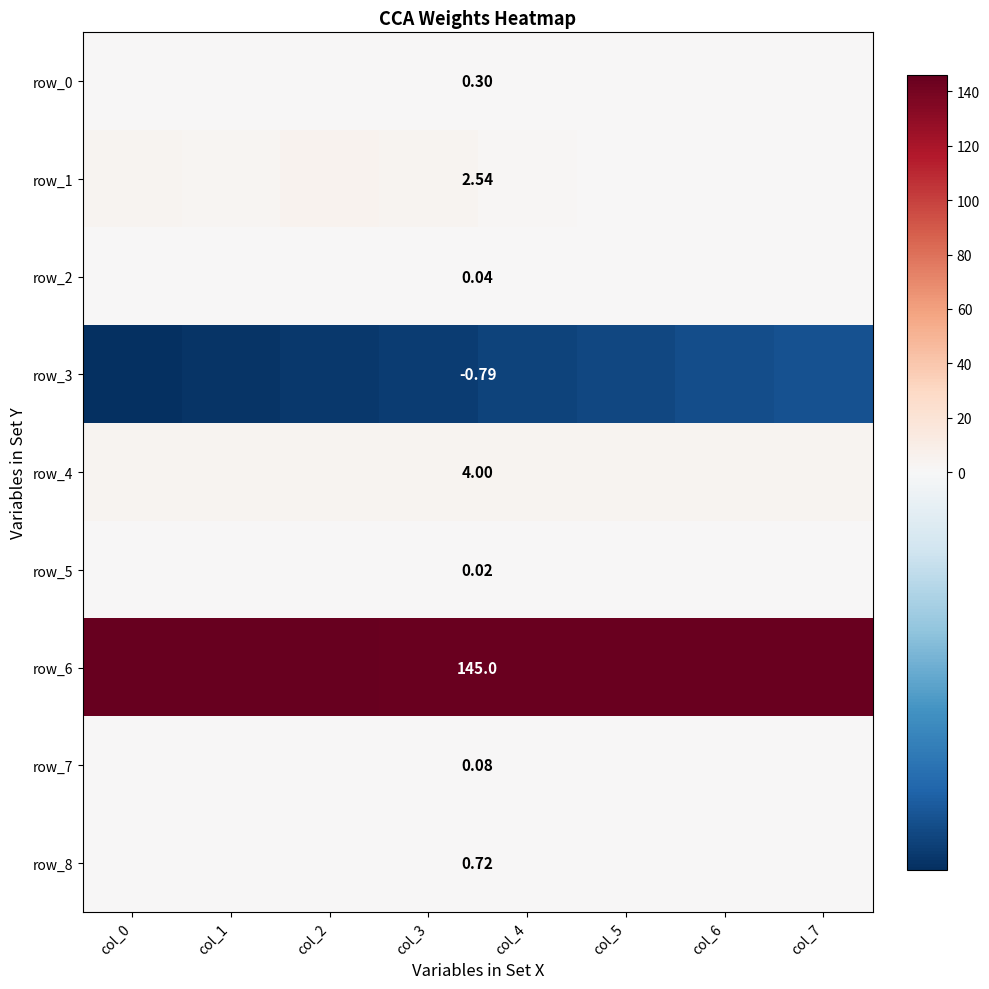

Which series has the largest total across all categories?

row_6